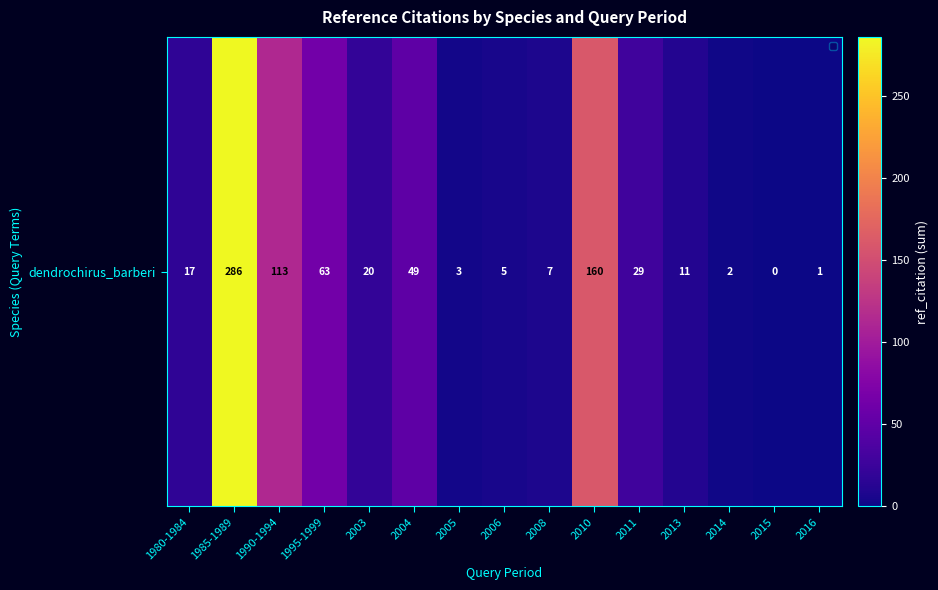

How many data points are above 17?

7